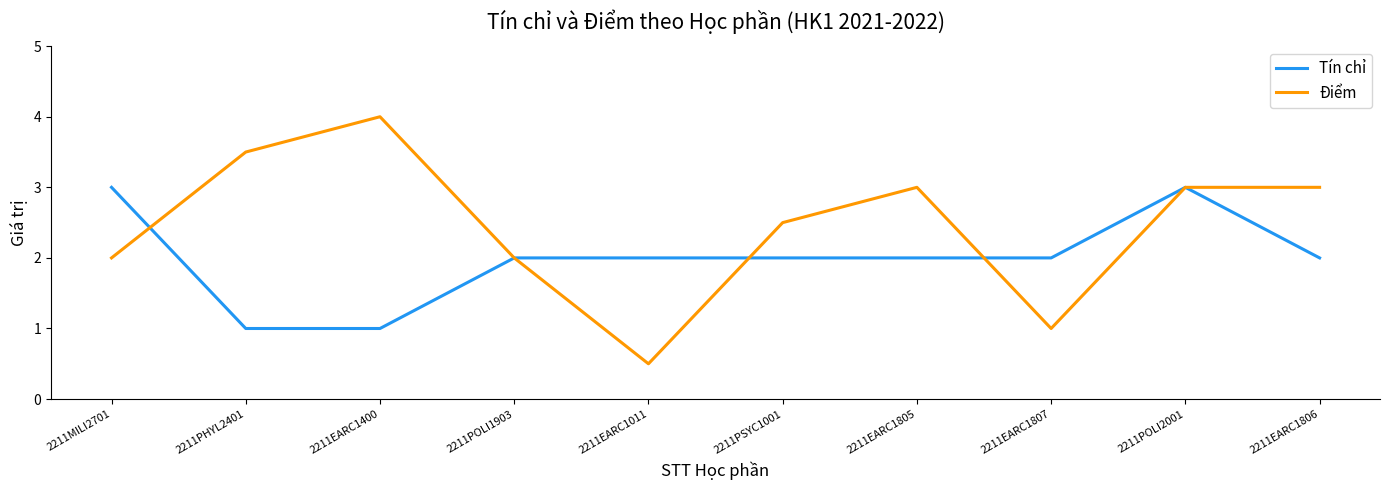

What position from the right is 2211EARC1011?

6